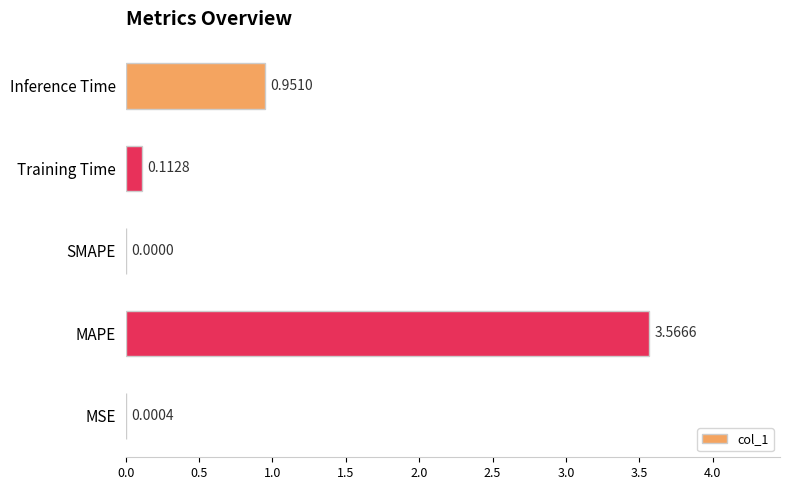

What is the ratio of the value at Inference Time to the value at MAPE?

0.3